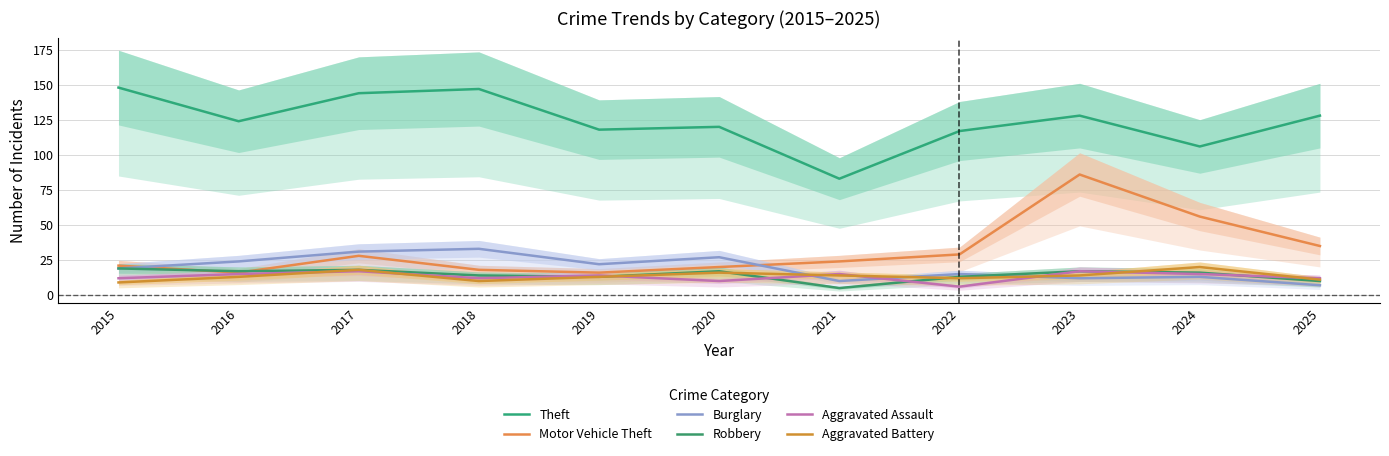

What is the approximate value of Burglary at 2018, to the nearest 5?

35